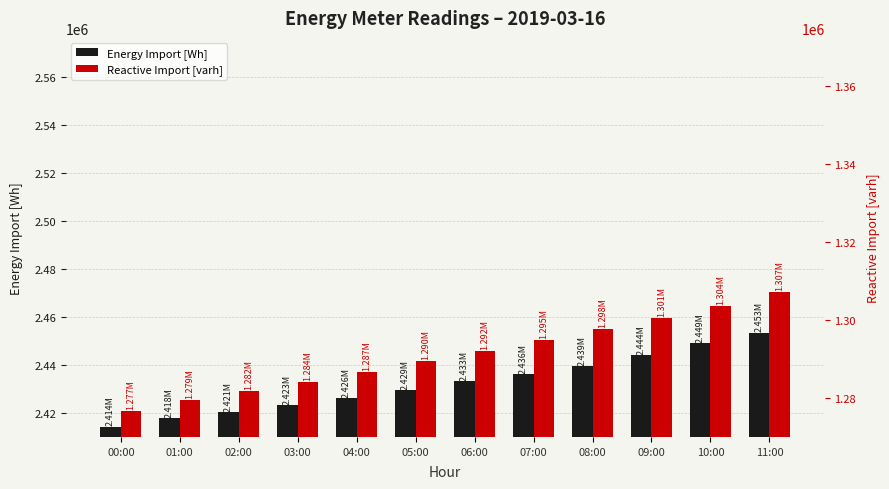

At which category is the sum across all series the highest?

11:00